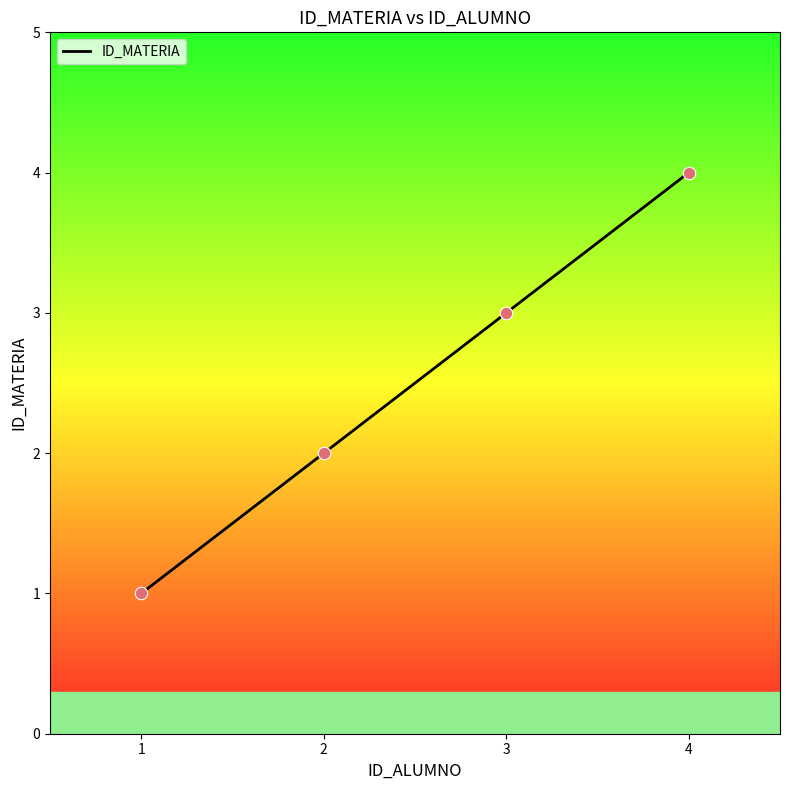

Approximately how many times larger is the value at 4 compared to 2?

2.0